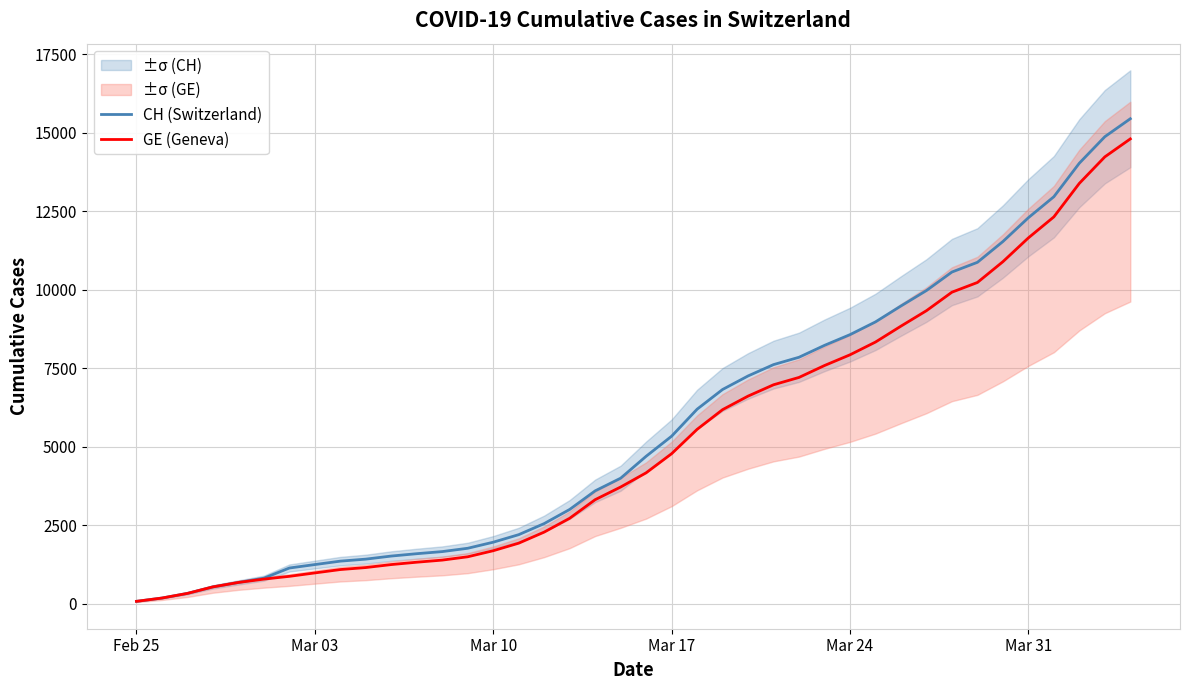

How many data points does each series have?

40